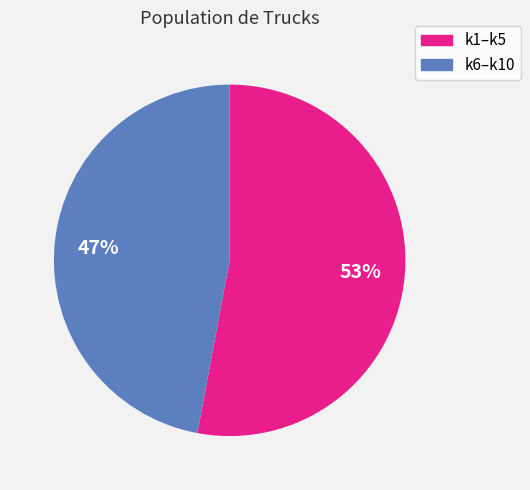

Is there any slice that represents more than half of the pie?

Yes